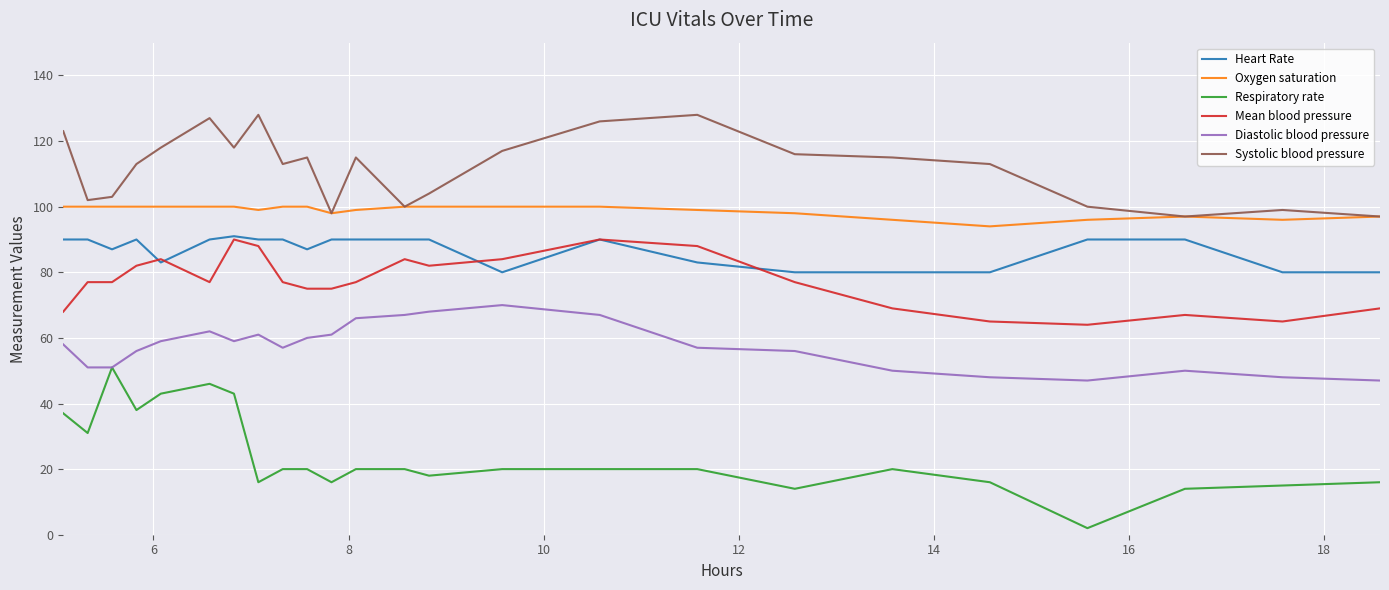

What is the difference between the maximum and minimum values in the Respiratory rate series?

49